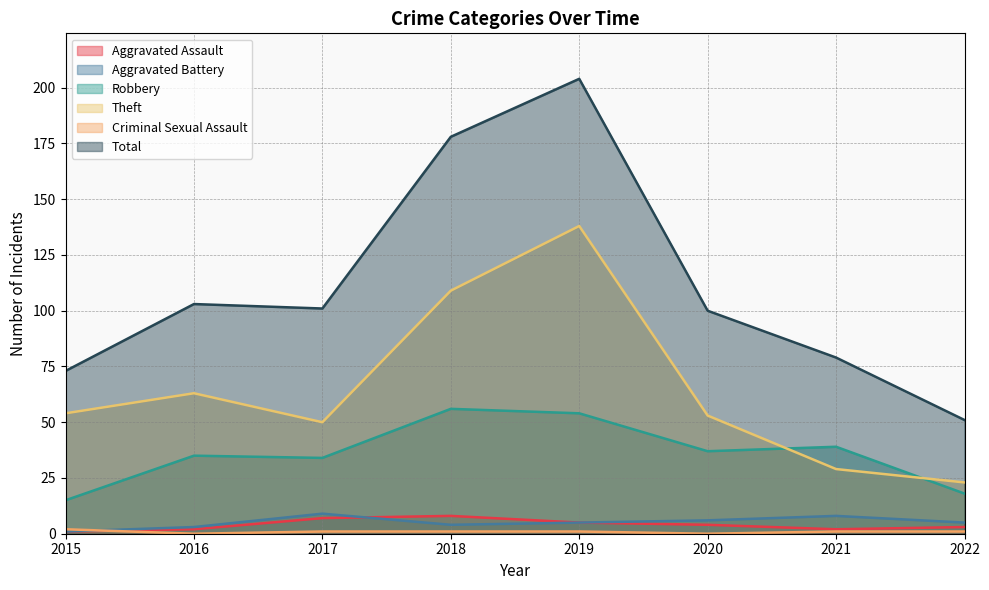

Is it true that Total equals 103 at 2016?

True